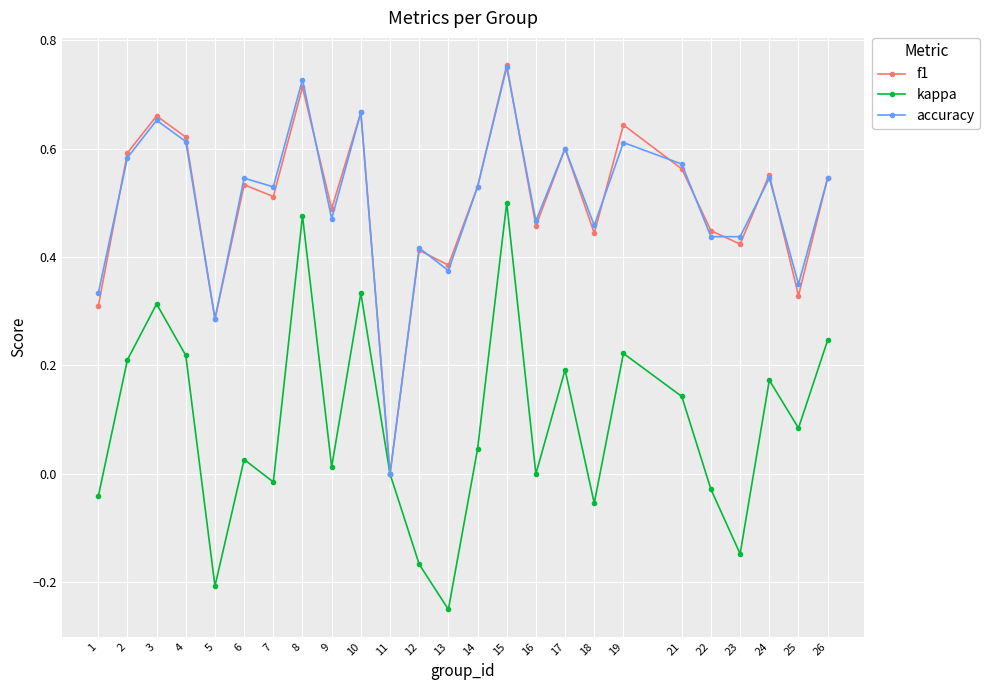

Which series changed the most between 25 and 26?

f1